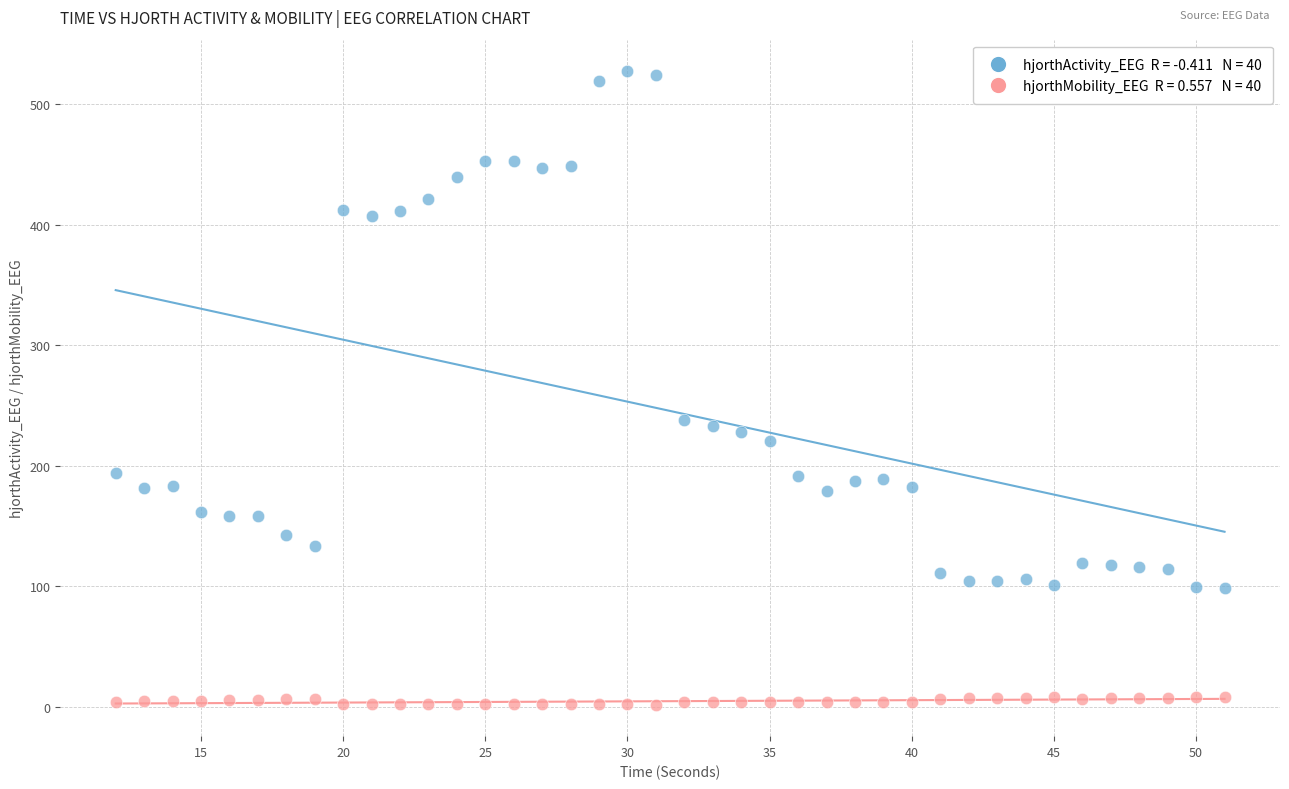

Across all data points, what is the range of X values (max minus min)?

39.0